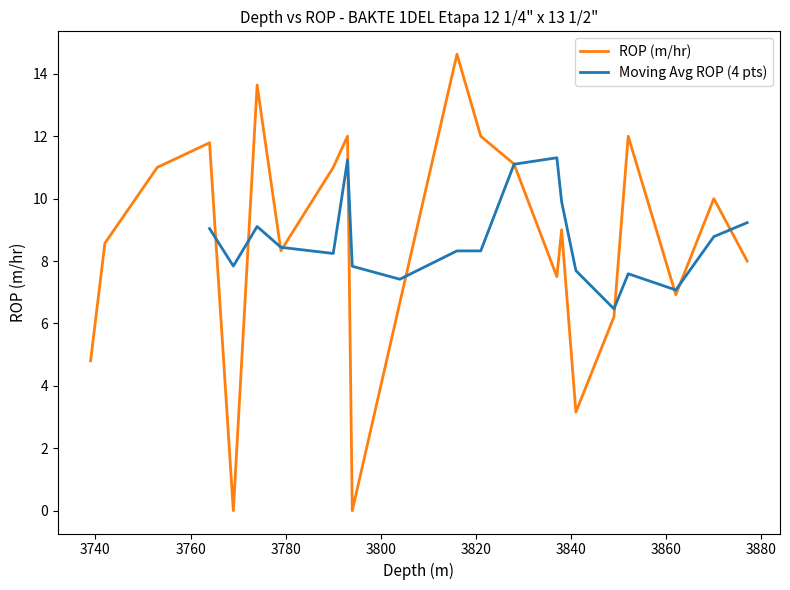

What is the difference between the maximum and minimum values?

14.6